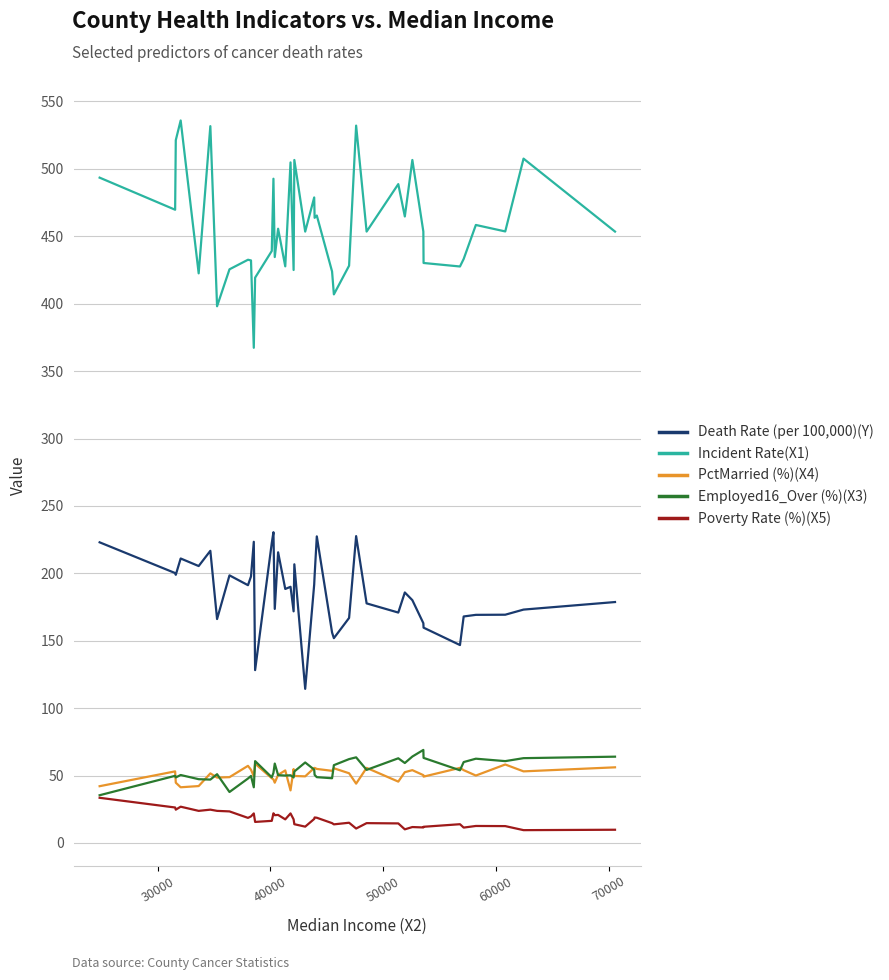

Which series has the widest spread of values?

Incident Rate(X1)